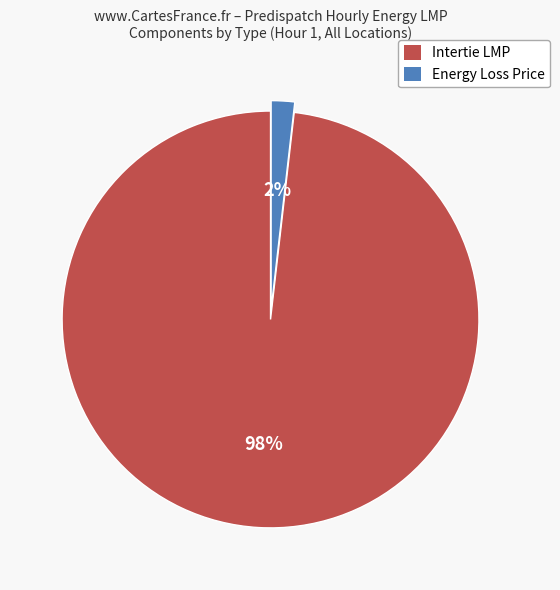

Does any single category account for the majority?

Yes